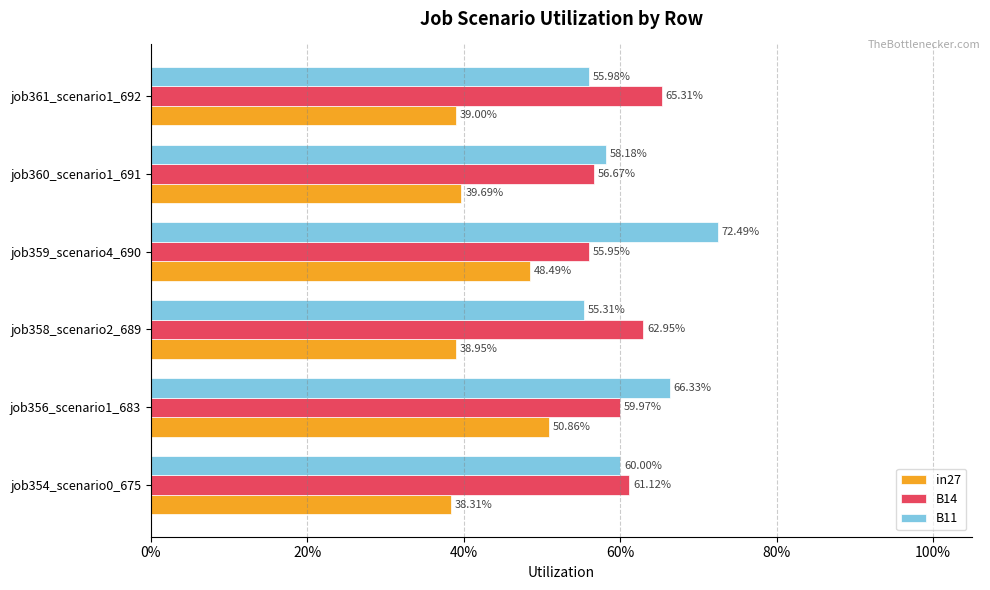

What are all the series names shown in the legend?

in27, B14, B11